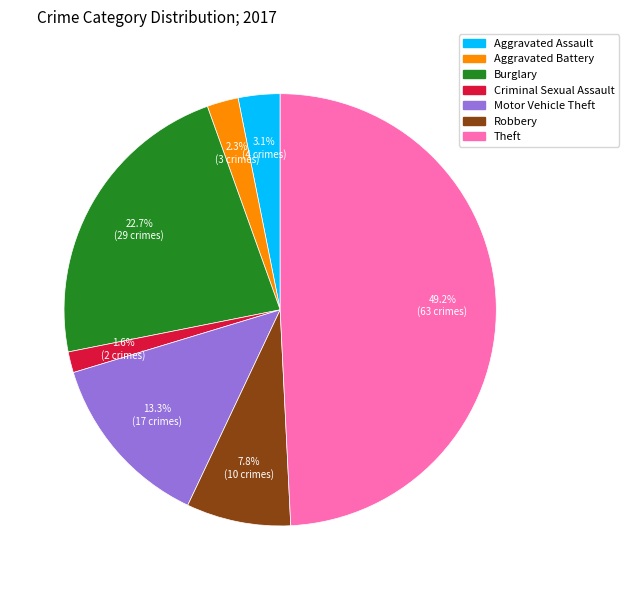

Between Motor Vehicle Theft and Robbery, which is larger?

Motor Vehicle Theft